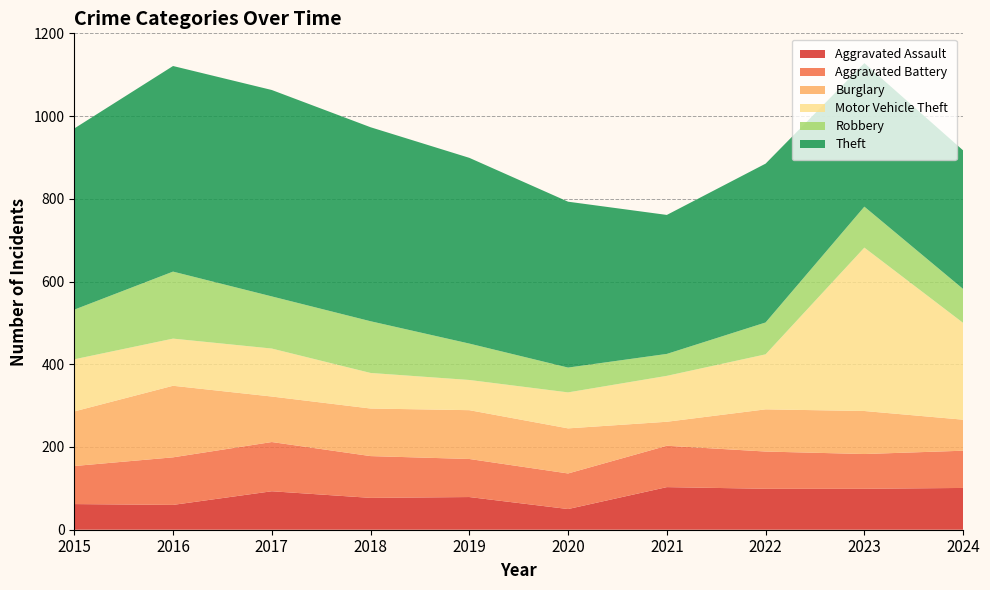

Reading left to right, what are all the values shown in this chart?

Aggravated Assault: 62	60	93	77	79	50	103	99	99	101
Aggravated Battery: 92	115	119	101	92	86	100	90	84	90
Burglary: 132	173	110	115	118	109	58	102	104	75
Motor Vehicle Theft: 126	114	116	86	73	87	111	133	395	234
Robbery: 120	162	126	125	88	60	53	77	99	82
Theft: 438	497	499	469	449	401	336	384	347	335